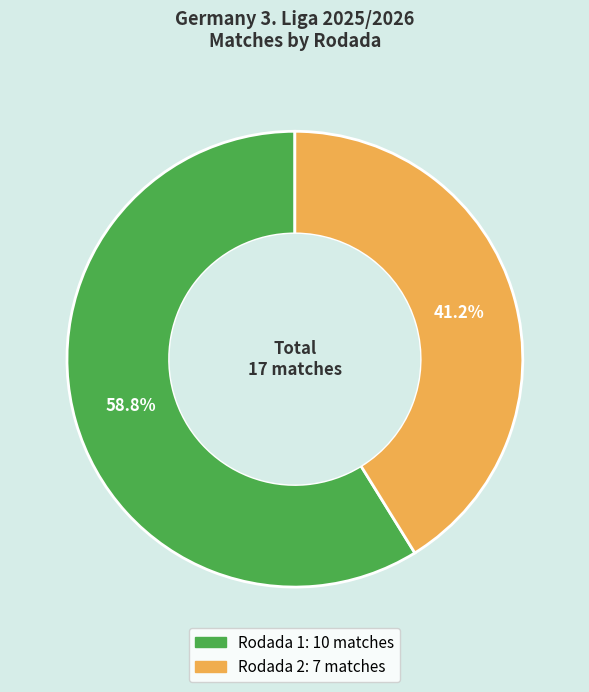

Which slice is the smallest?

Rodada 2